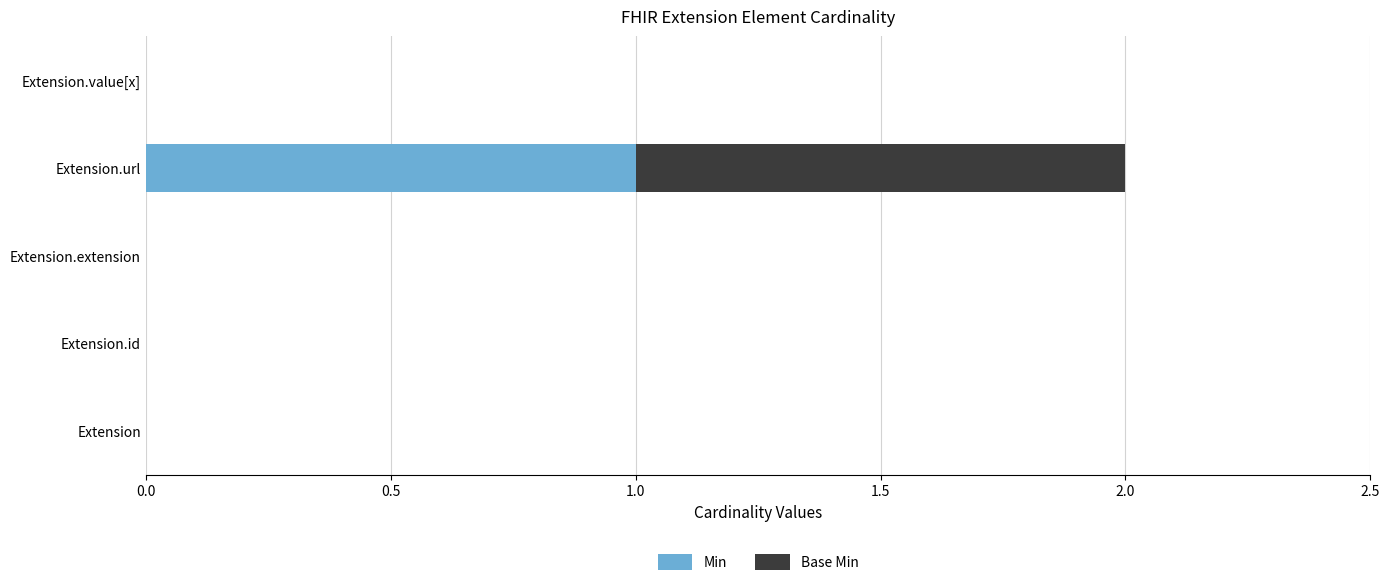

At which category is the sum across all series the highest?

Extension.url